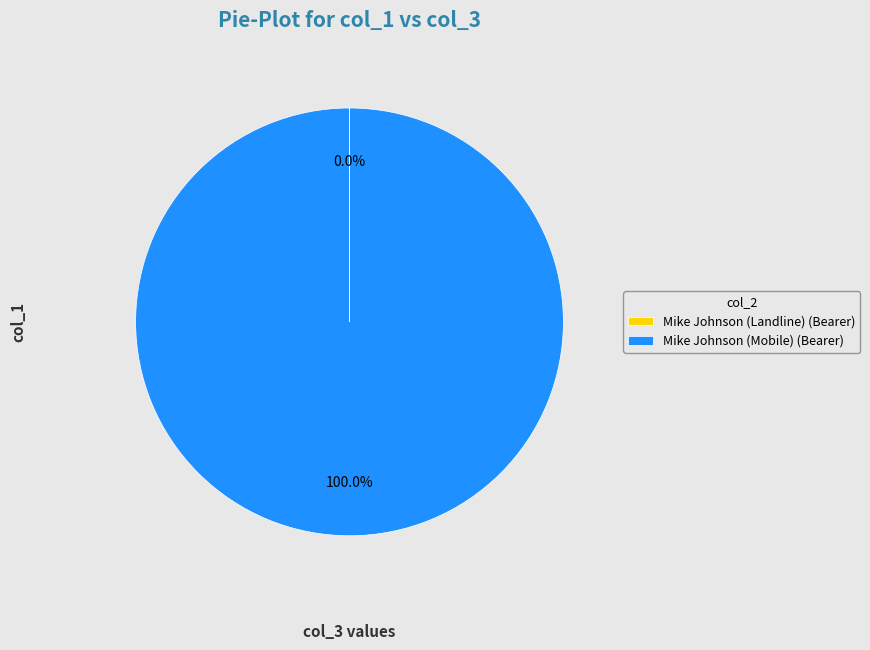

Is there a majority slice in this chart?

Yes